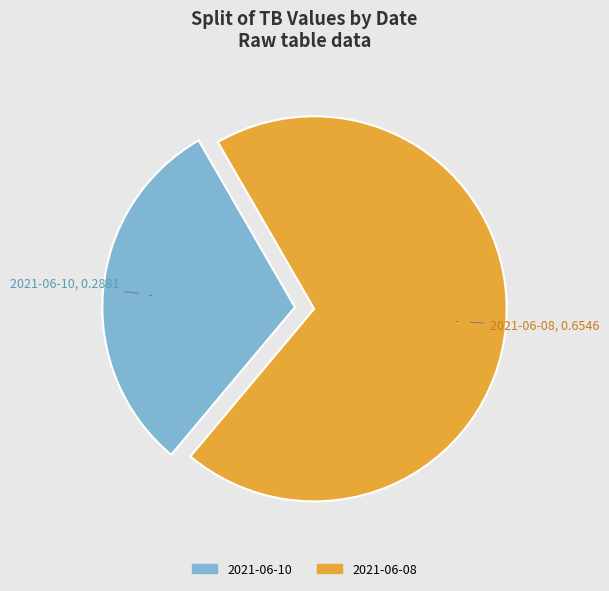

What is the majority slice?

2021-06-08